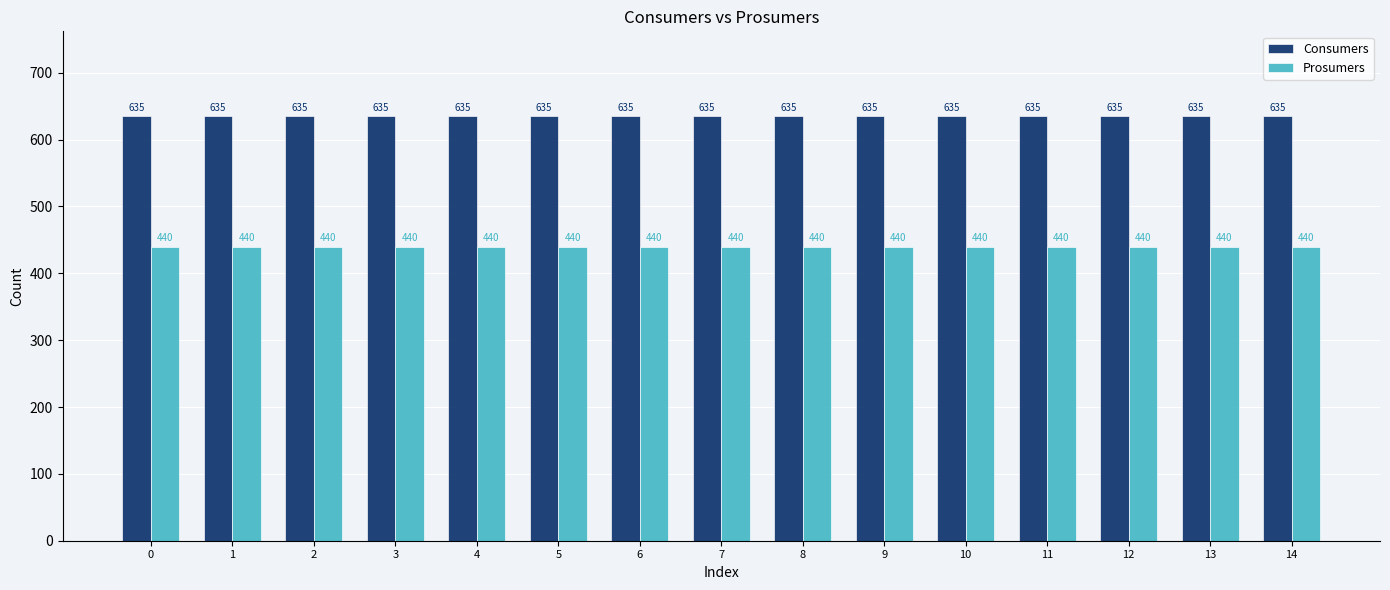

What is the smallest value displayed?

440